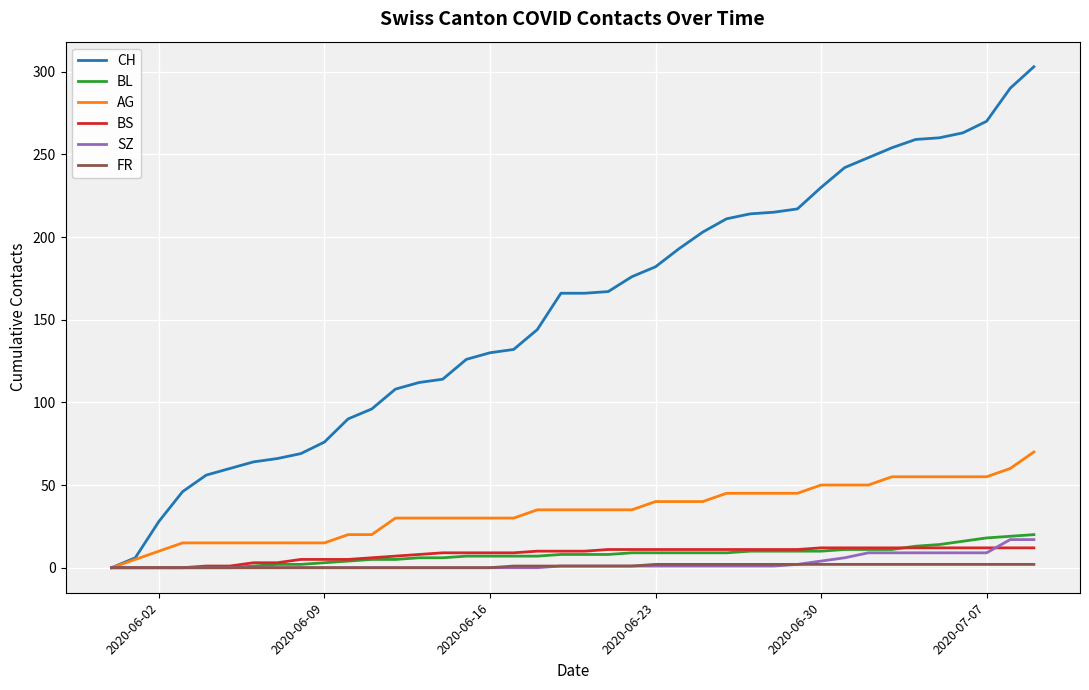

Does the chart display data point markers on the line(s)?

No